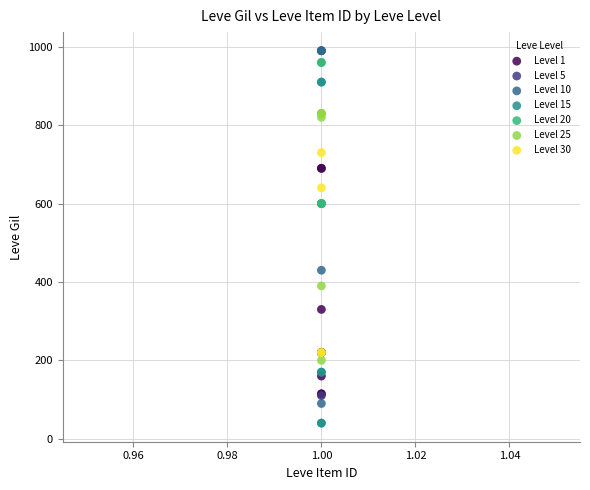

What are all the series names shown in the legend?

Level 1, Level 5, Level 10, Level 15, Level 20, Level 25, Level 30